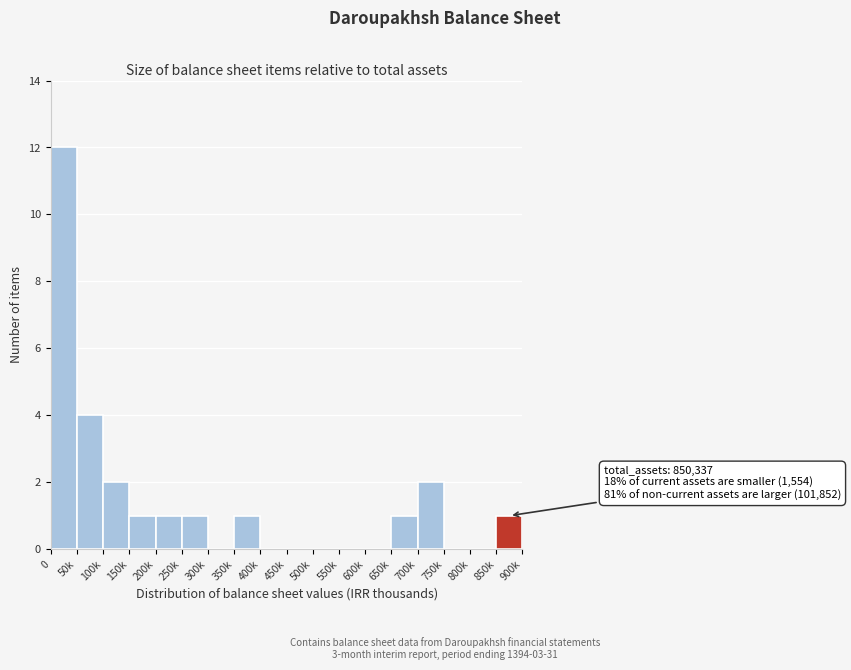

Reading right to left, what are all the values shown in this chart?

850k=1	800k=0	750k=0	700k=2	650k=1	600k=0	550k=0	500k=0	450k=0	400k=0	350k=1	300k=0	250k=1	200k=1	150k=1	100k=2	50k=4	0=12